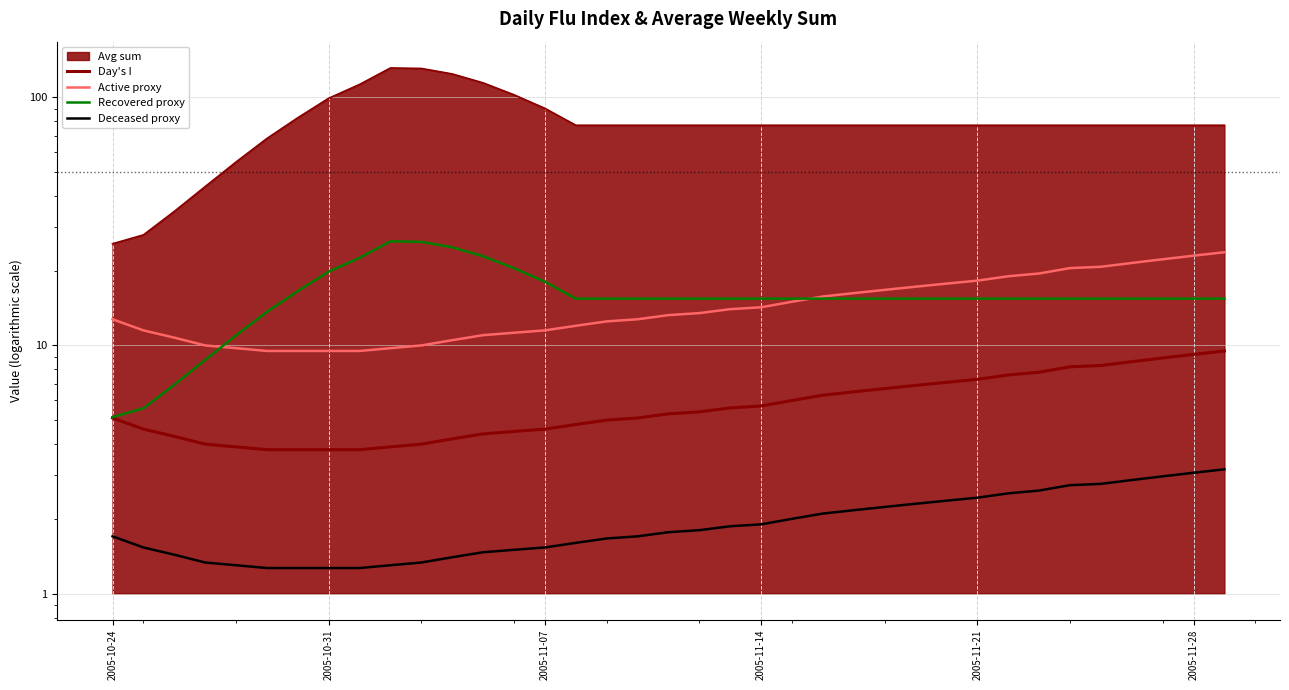

What is the value of the Day's I point at the 2nd from the left?

4.6